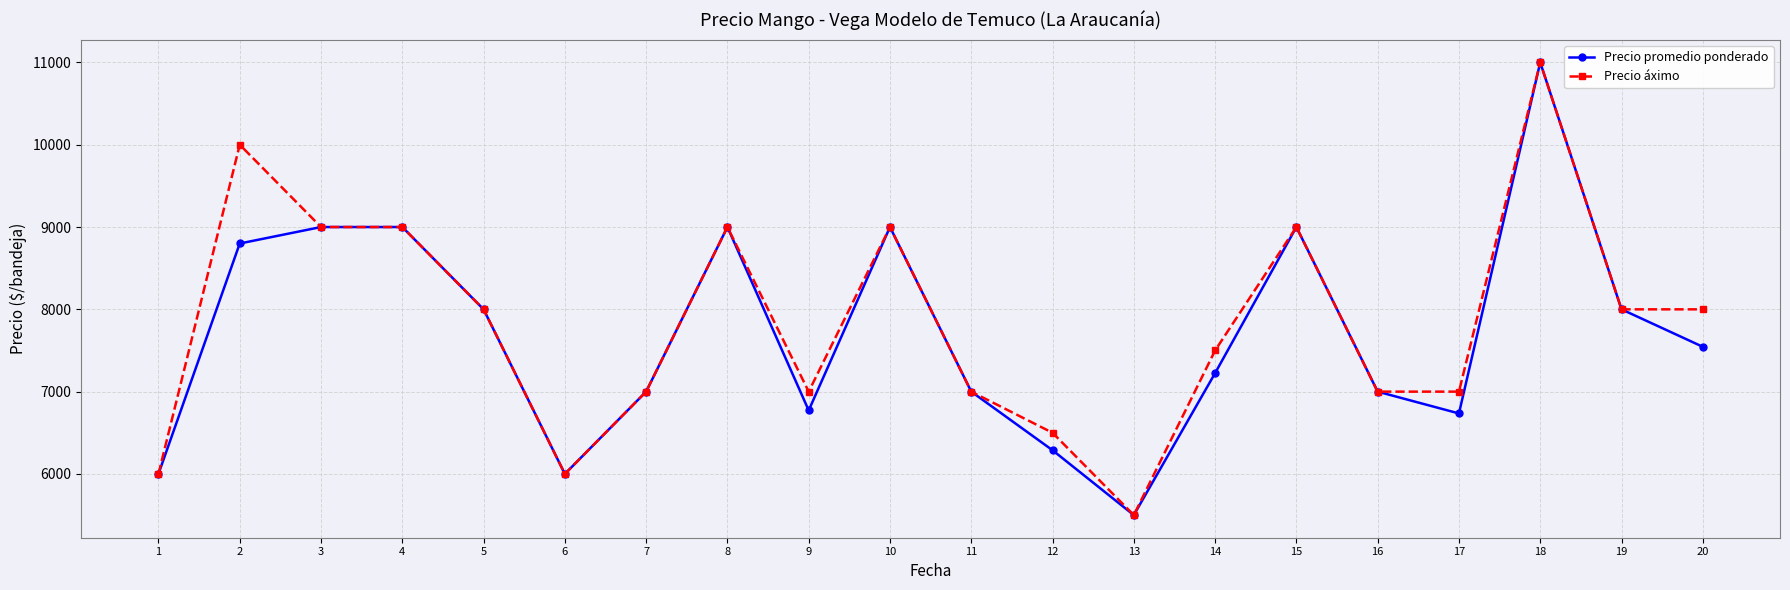

Reading left to right, what are all the values shown in this chart?

Precio promedio ponderado: 1=6000	2=8800	3=9000	4=9000	5=8000	6=6000	7=7000	8=9000	9=6772	10=9000	11=7000	12=6288	13=5500	14=7225	15=9000	16=7000	17=6735	18=11000	19=8000	20=7545
Precio áximo: 1=6000	2=10000	3=9000	4=9000	5=8000	6=6000	7=7000	8=9000	9=7000	10=9000	11=7000	12=6500	13=5500	14=7500	15=9000	16=7000	17=7000	18=11000	19=8000	20=8000